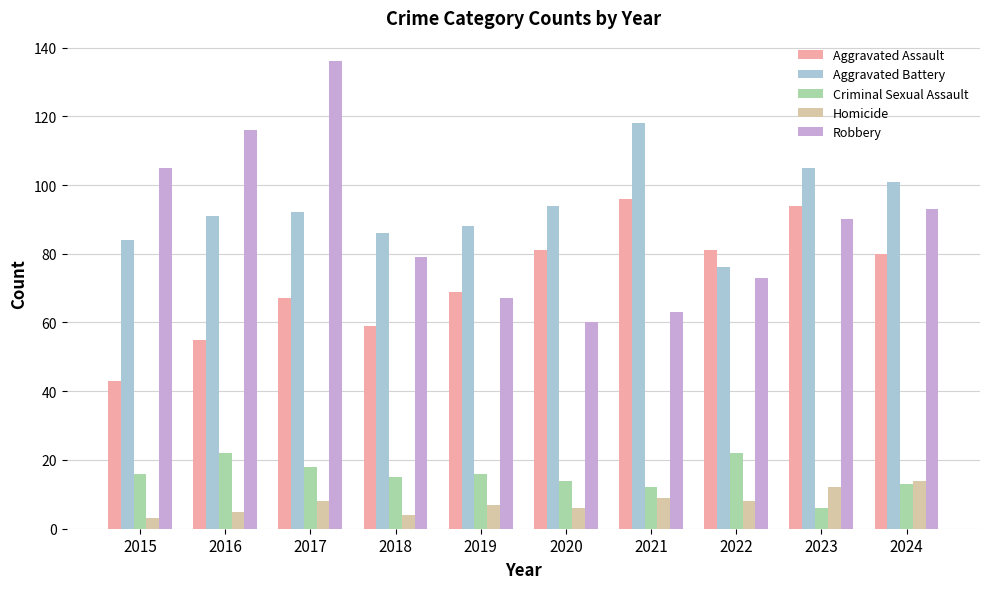

Where does the Robbery series first go above 90?

2015